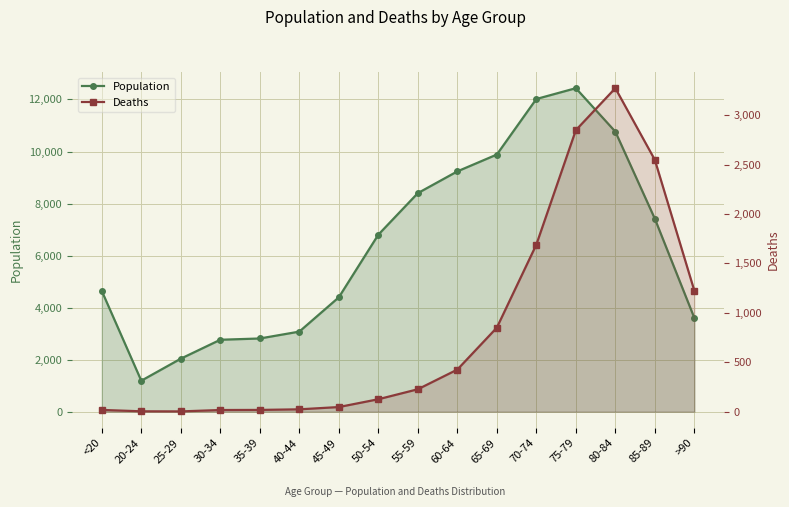

At how many categories does at least one series exceed 2623?

14